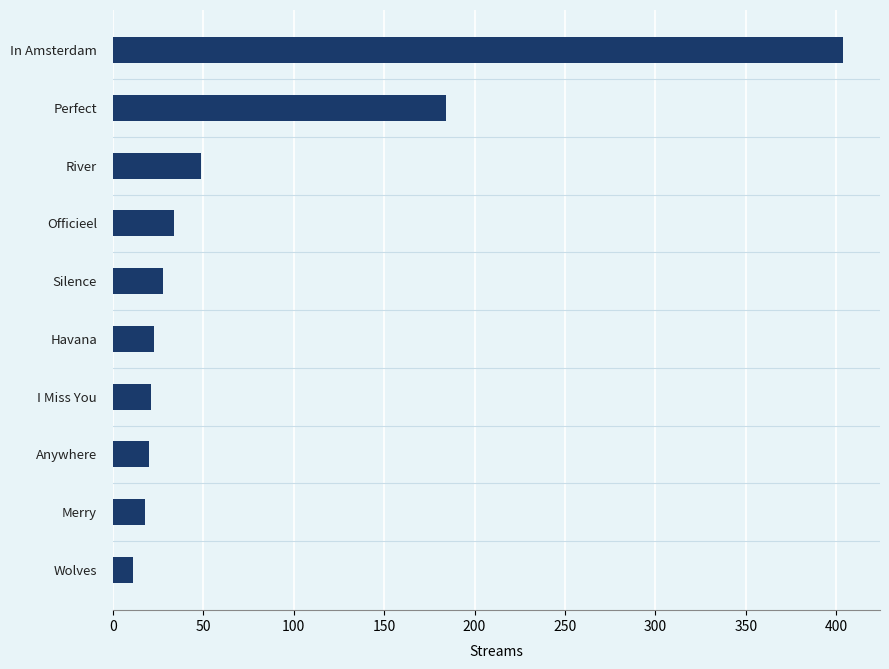

What is the ratio of the value at Perfect to the value at In Amsterdam?

0.5